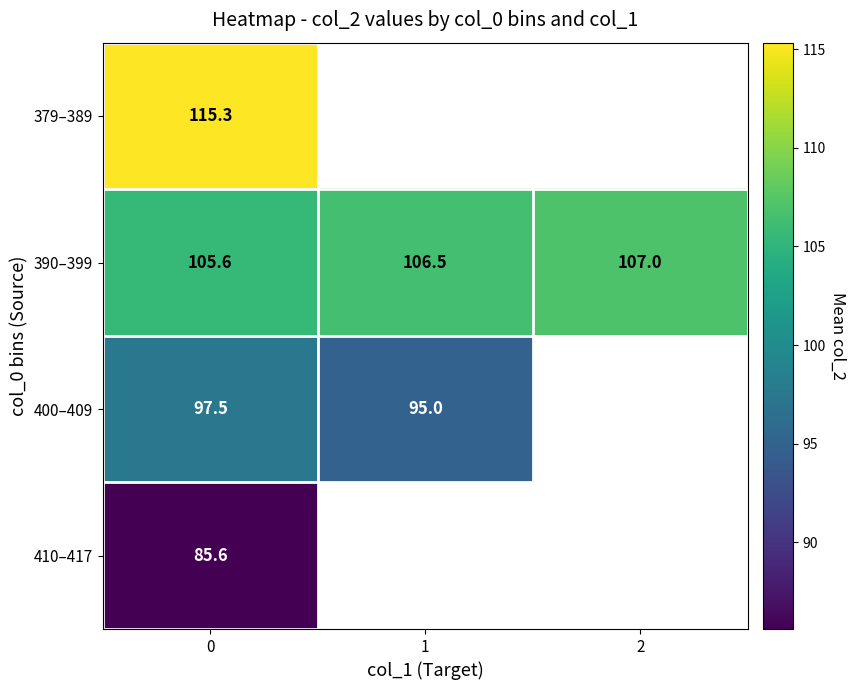

Count the number of data series in this chart.

4